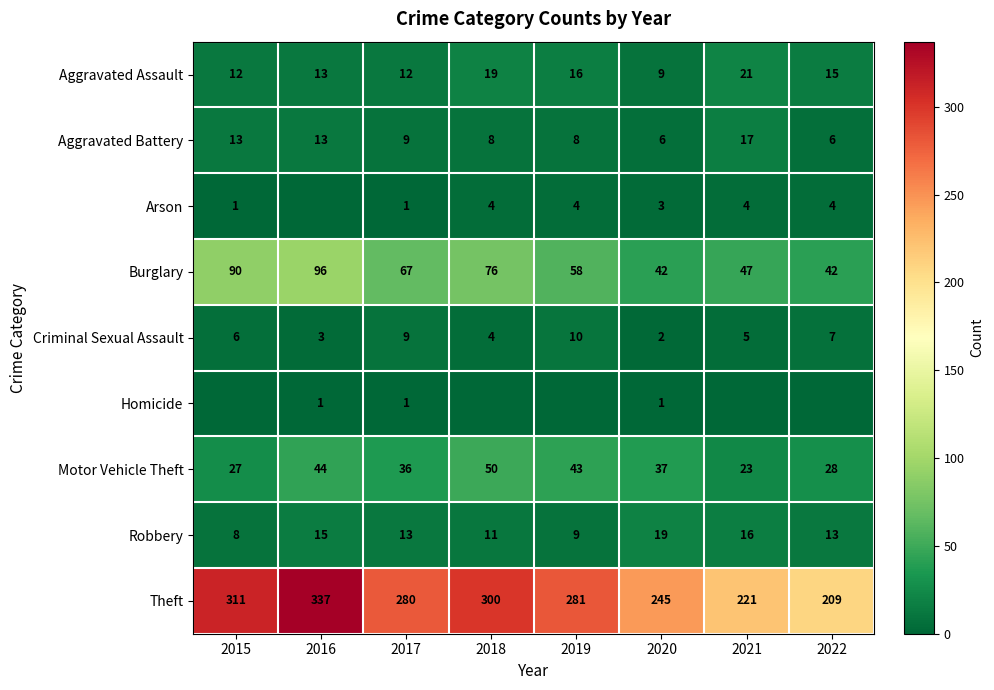

Is the value of Robbery at 2016 greater than the value of Criminal Sexual Assault at 2020?

Yes